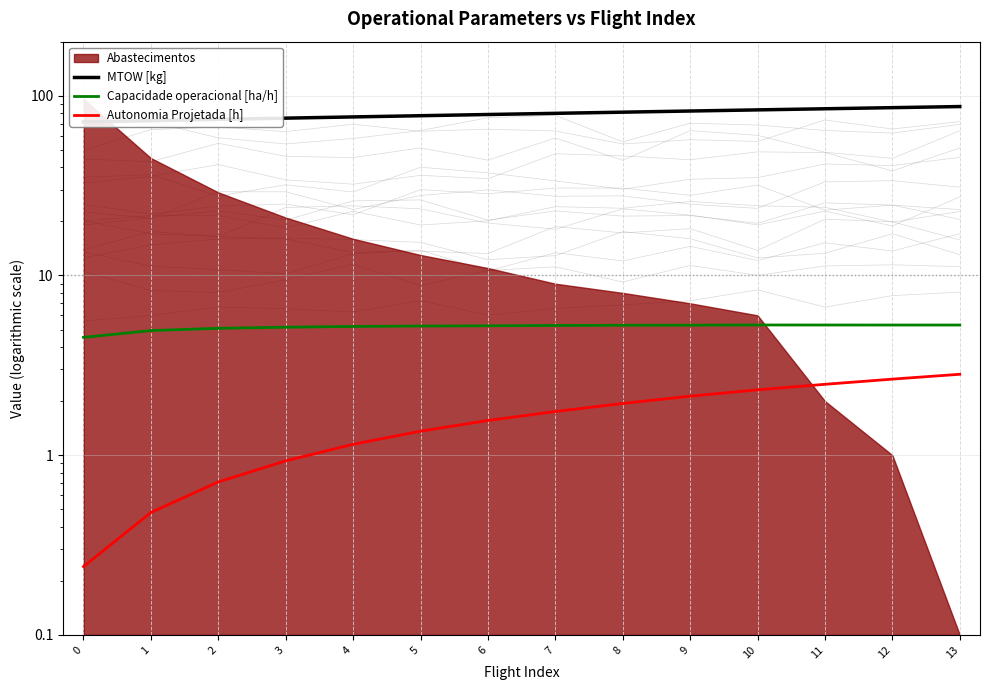

True or false: Capacidade operacional [ha/h] and MTOW [kg] cross at least once.

False